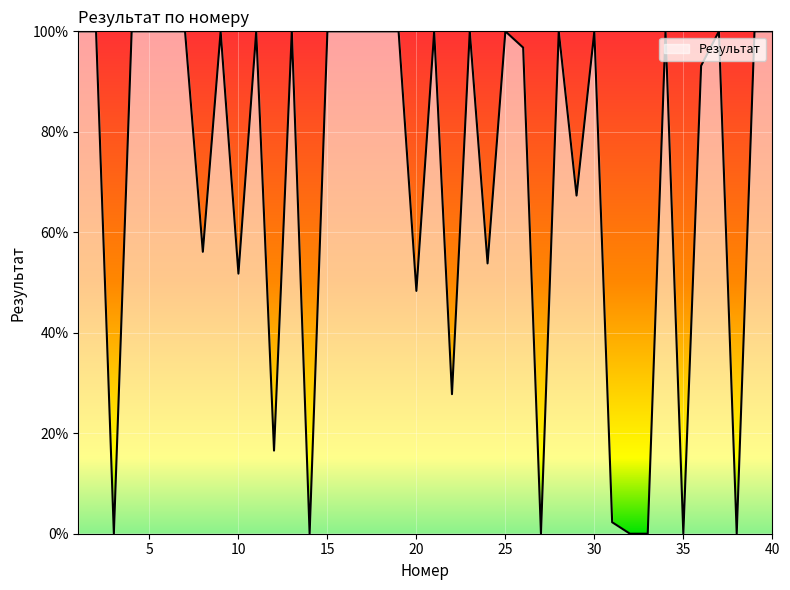

What is the average value?

70.3